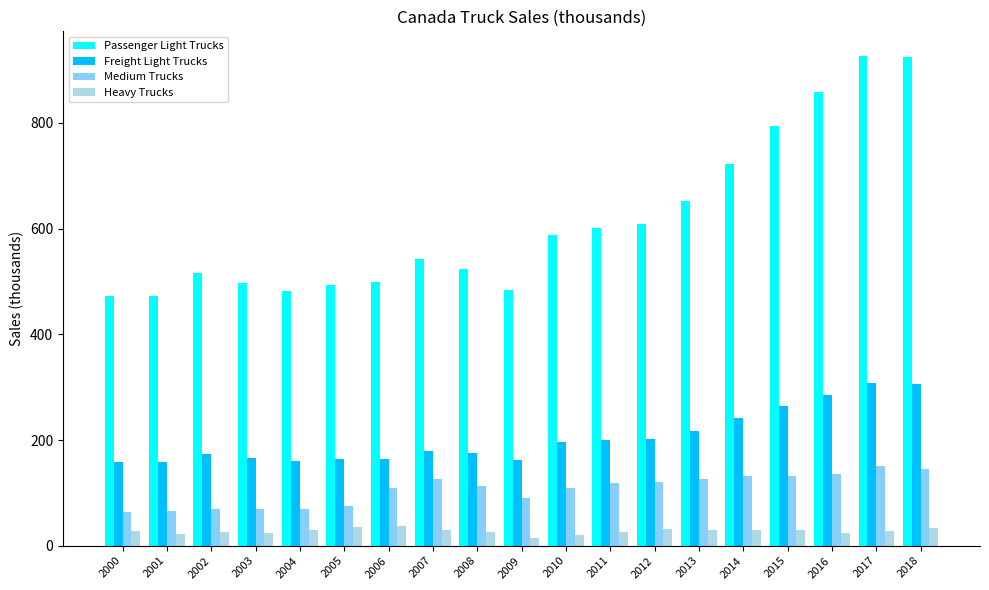

What is the lowest value of the Passenger Light Trucks series?

472.7